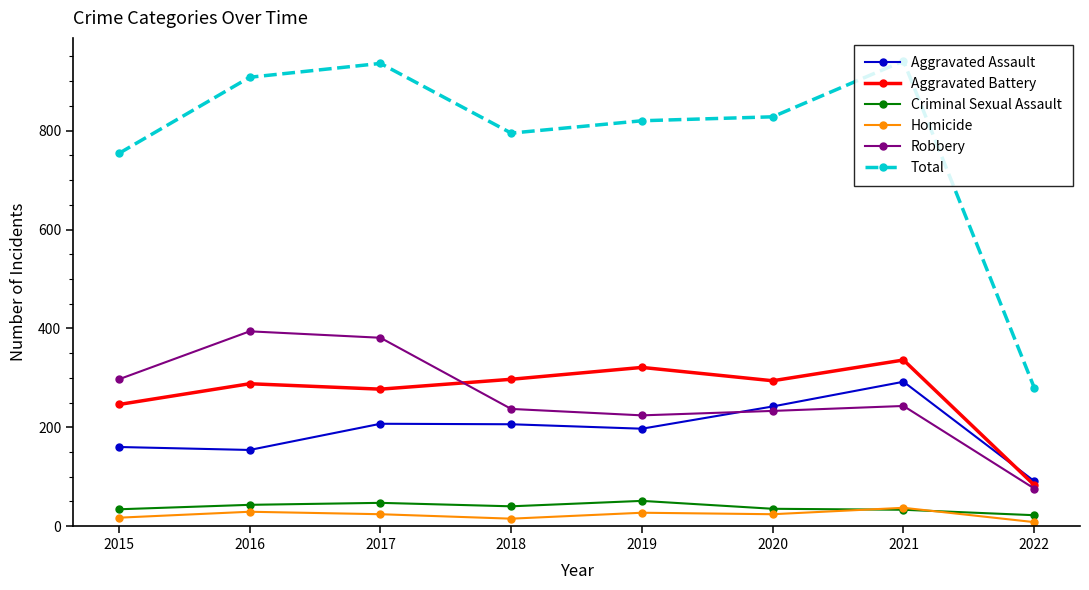

Where is Aggravated Assault nearest to the value 191?

2019